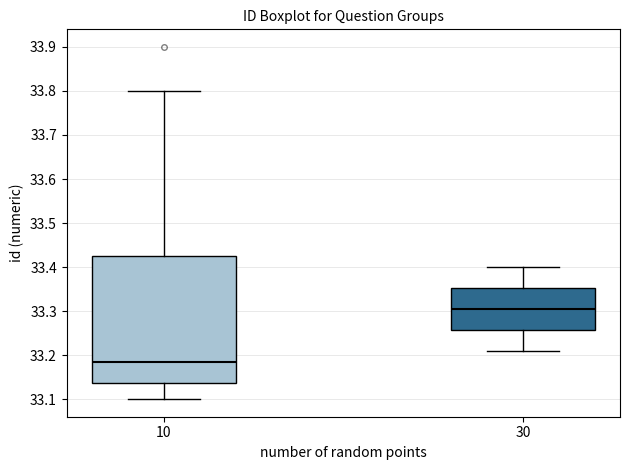

Comparing the boxes themselves (not the whiskers), which one is the tallest?

10